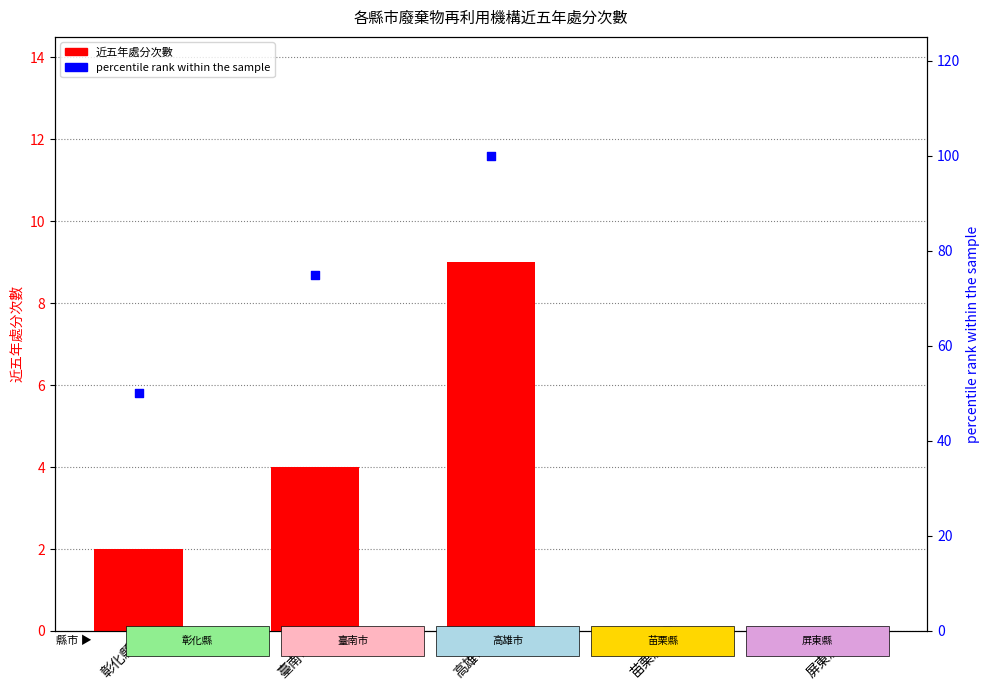

What are all the series names shown in the legend?

近五年處分次數, percentile rank within the sample